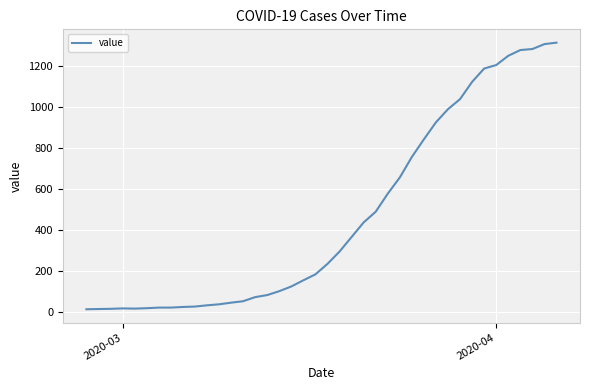

What is the maximum value shown in the chart?

1312